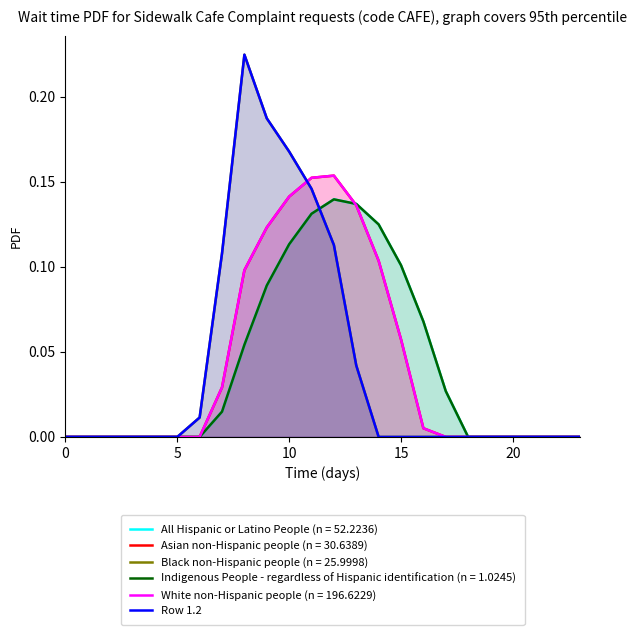

True or false: there are more than 0 points higher than both neighbors.

True